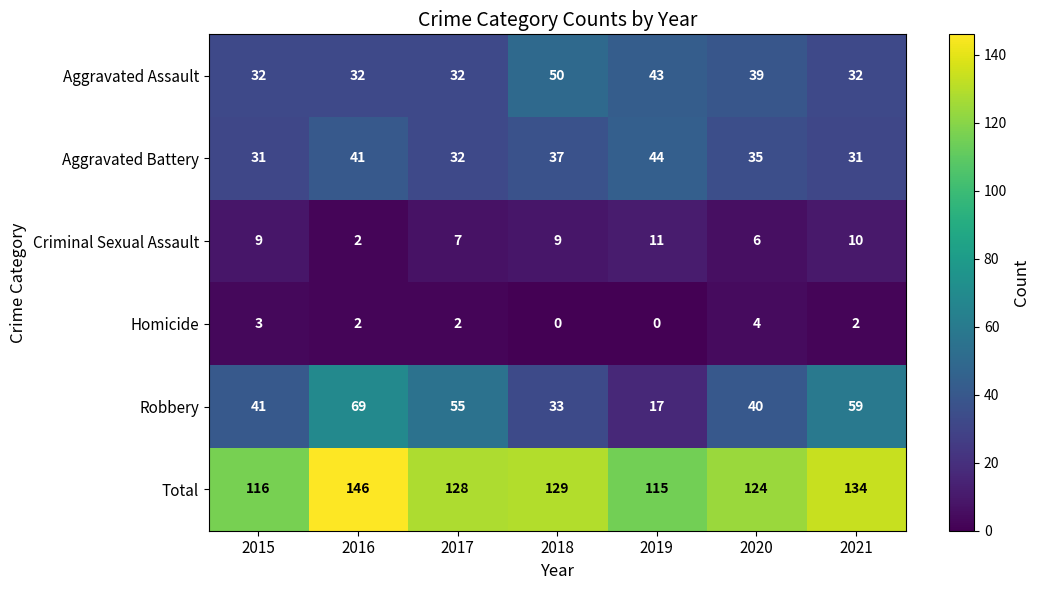

List the series in order of their peak value, lowest first.

Homicide, Criminal Sexual Assault, Aggravated Battery, Aggravated Assault, Robbery, Total